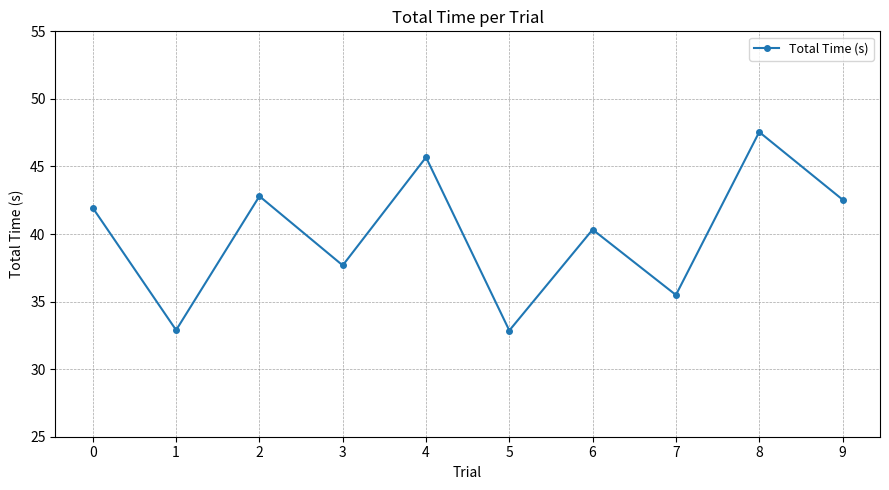

What is the sum of all values?

399.8